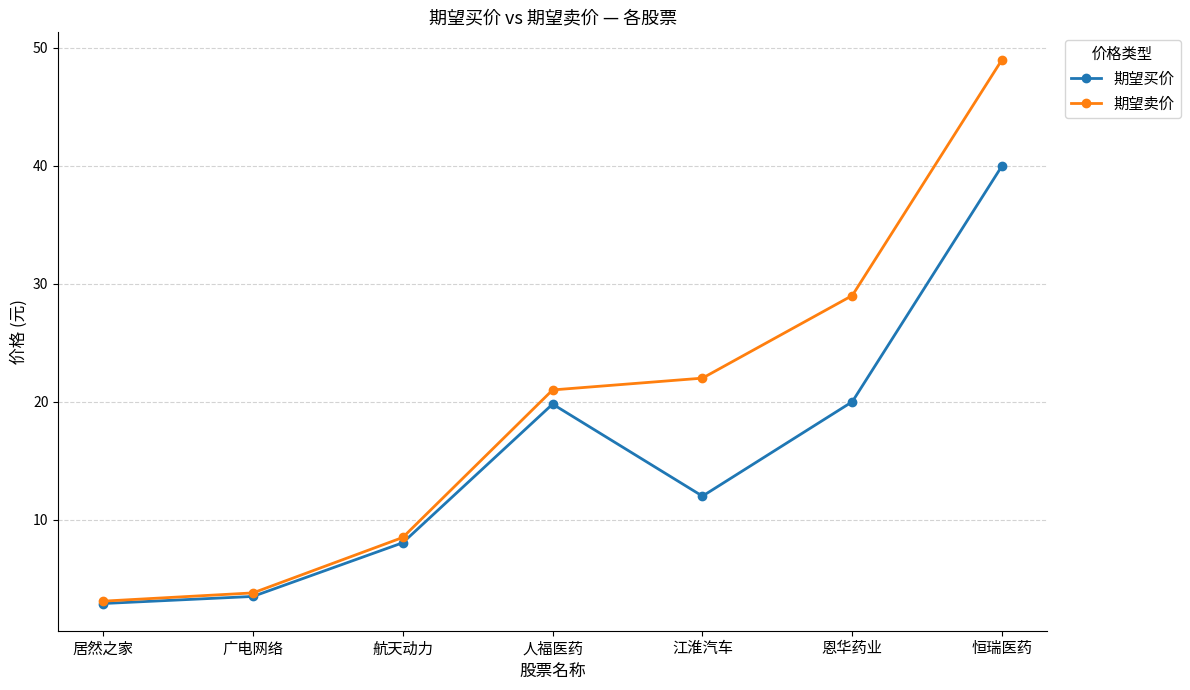

Does the chart have visible grid lines?

Yes